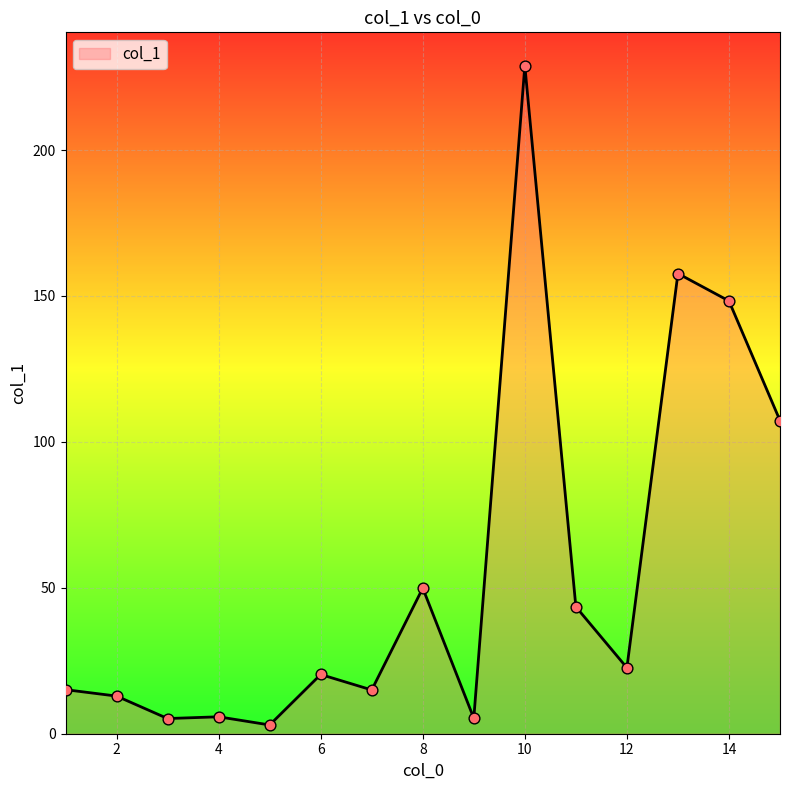

What is the maximum value shown in the chart?

228.9